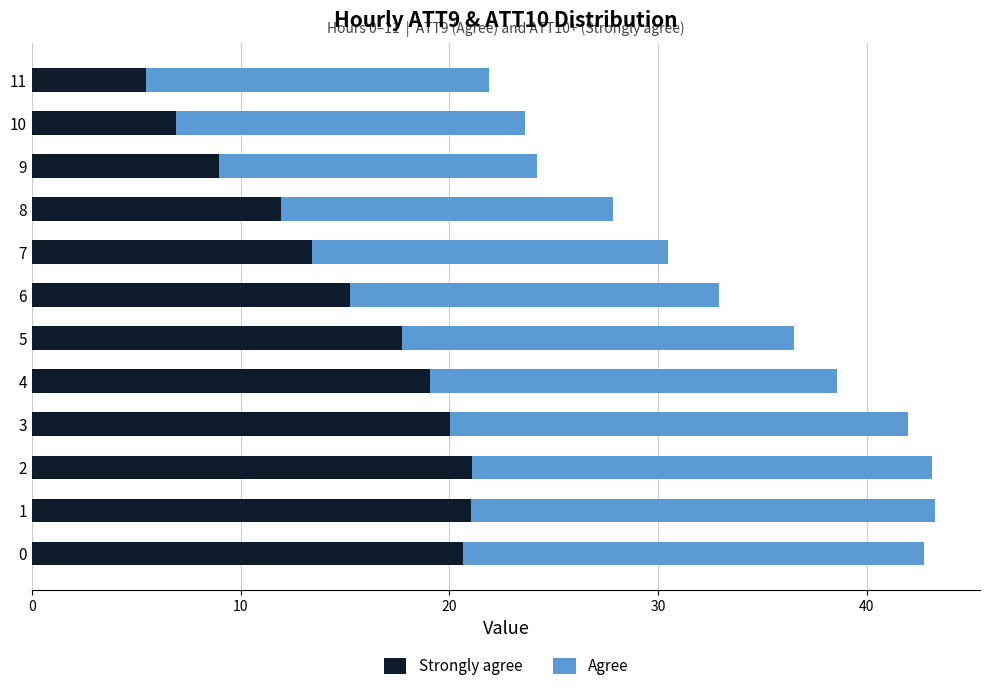

What is the total value across all series at 9?

24.2